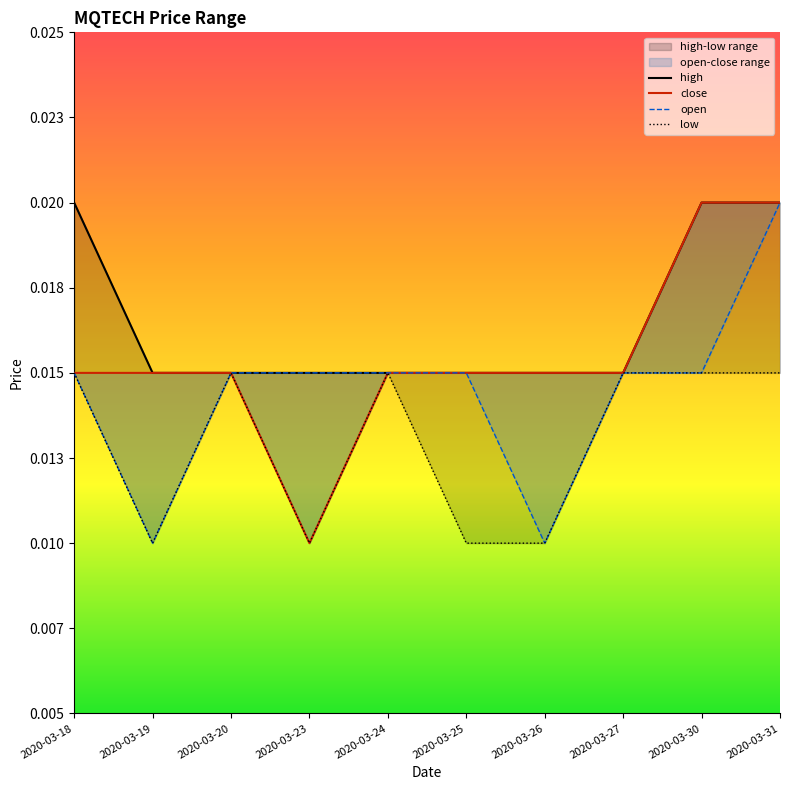

Between 2020-03-30 and 2020-03-31, which is larger?

2020-03-30